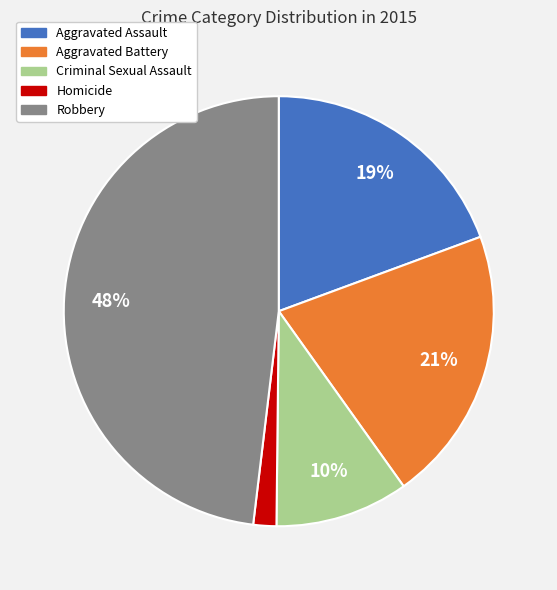

Do Robbery and Aggravated Battery together represent more than half of the pie?

Yes